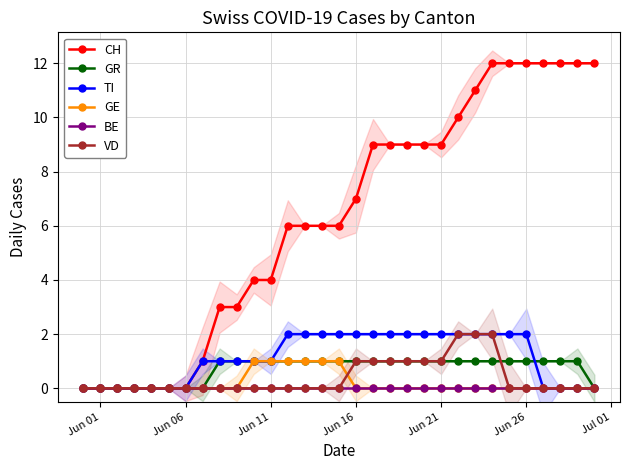

The BE series shows 0 at Jun 16. True or false?

True